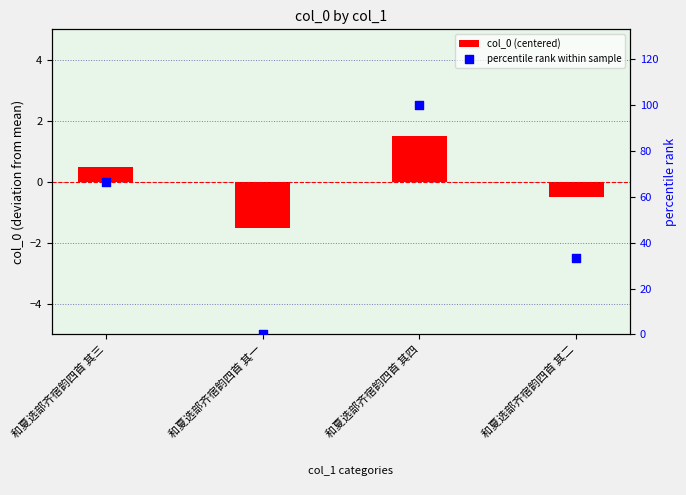

Which series has the largest total across all categories?

percentile rank within sample